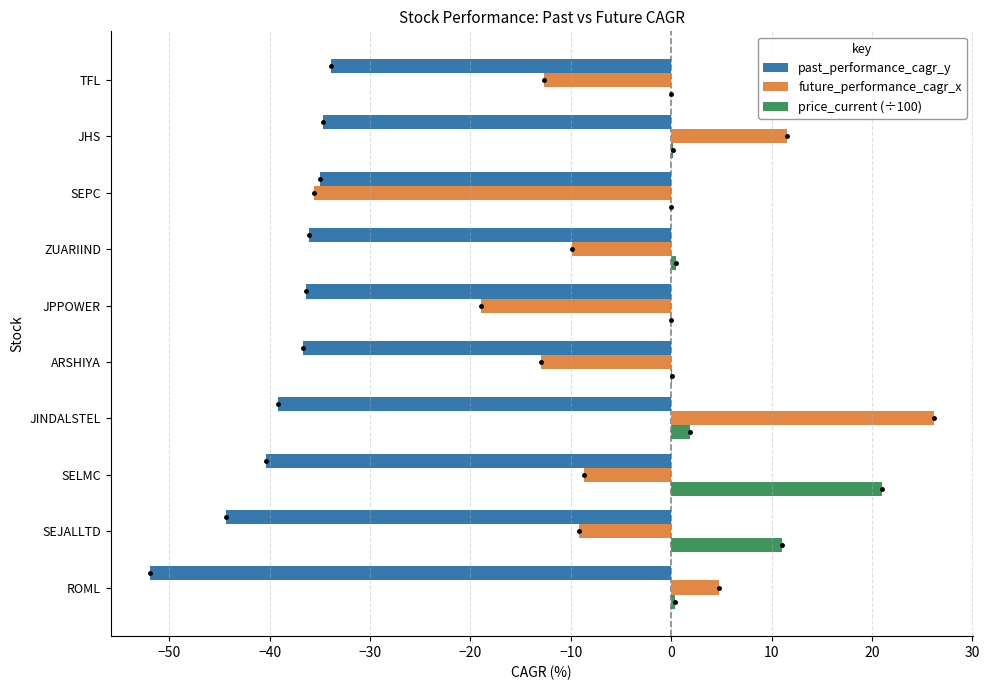

The value of past_performance_cagr_y at SEJALLTD is -44.3. True or false?

True